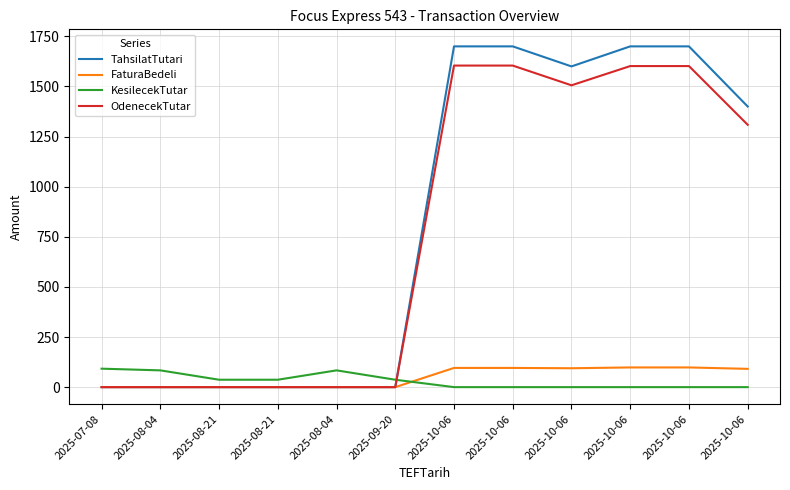

What is the label of the 11th point from the right?

2025-08-04